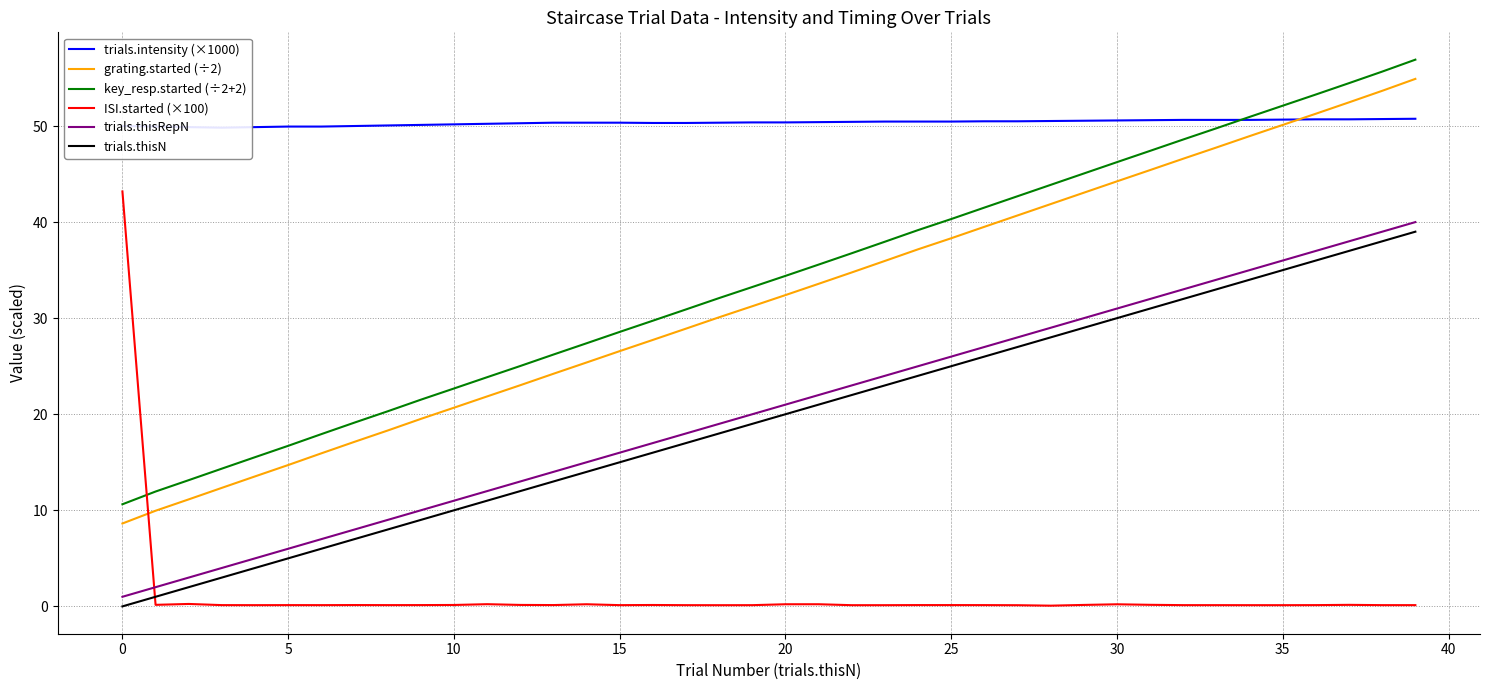

True or false: trials.thisRepN and trials.thisN cross at least once.

False